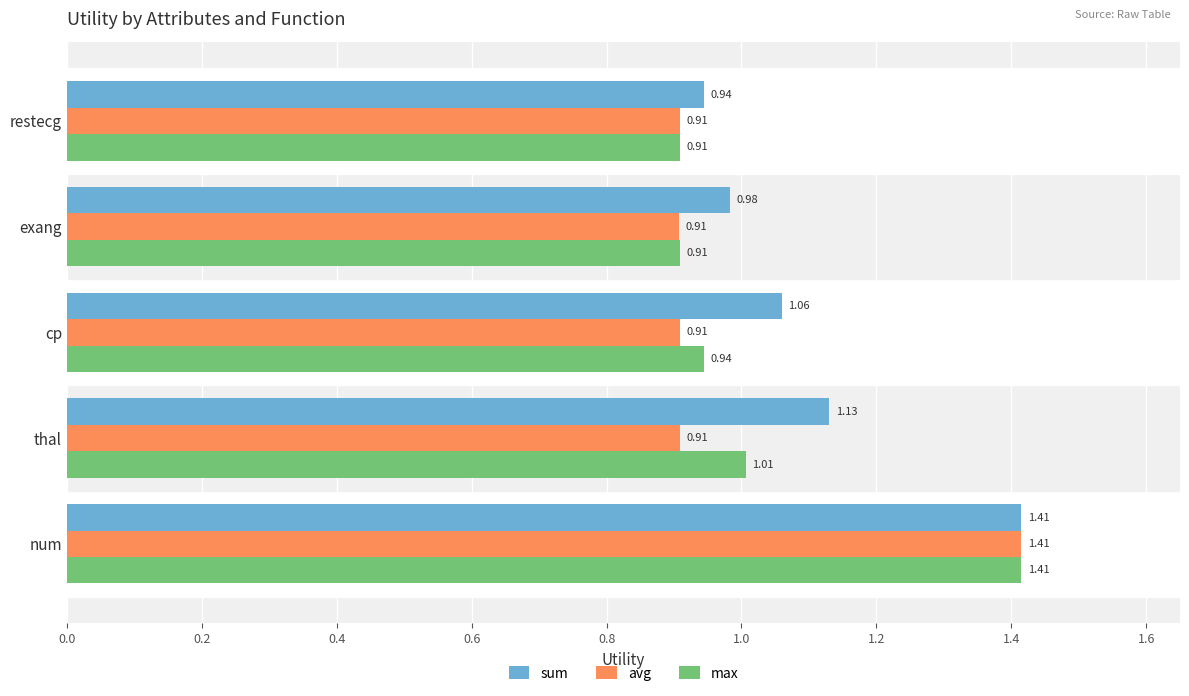

Which series has the largest total across all categories?

sum